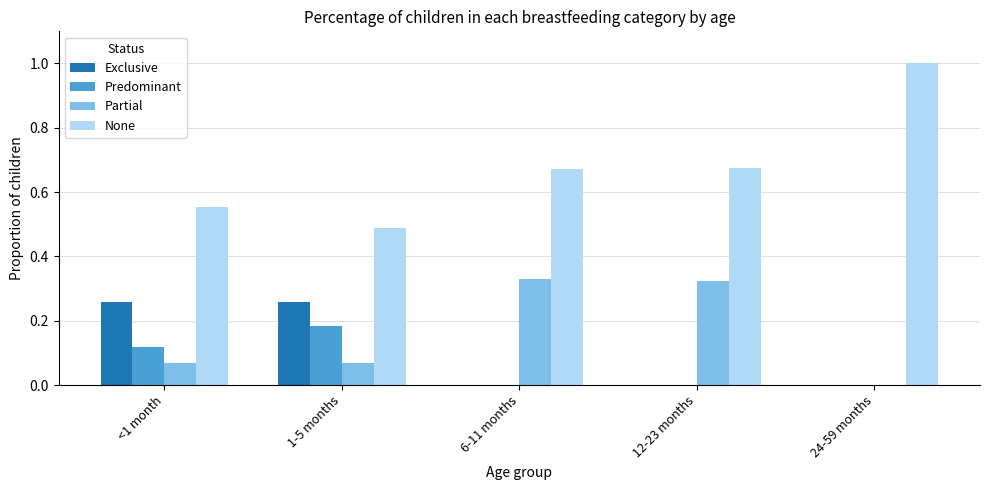

Which series has the largest total across all categories?

None